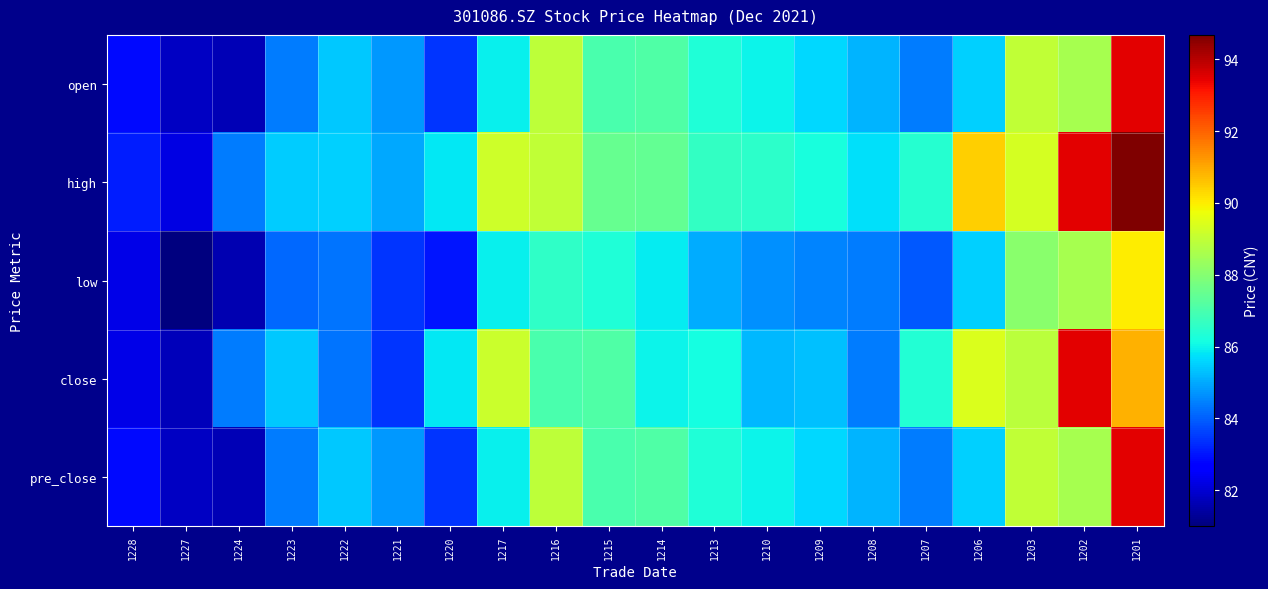

What is the total value across all series at 1220?

421.6